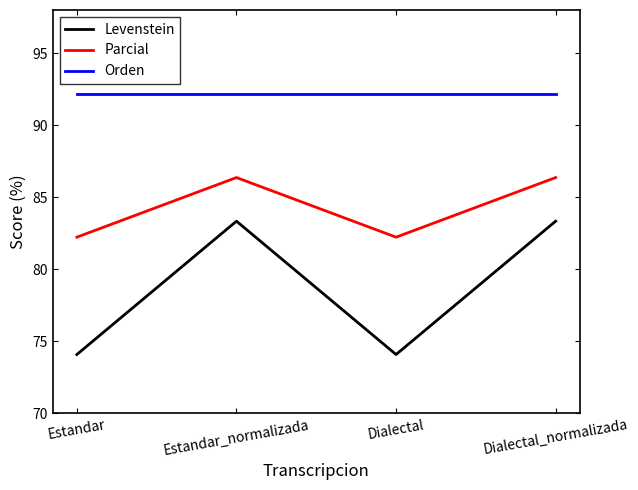

Reading left to right, list all the values displayed in this chart.

Levenstein: 74.1	83.3	74.1	83.3
Parcial: 82.2	86.4	82.2	86.4
Orden: 92.1	92.1	92.1	92.1